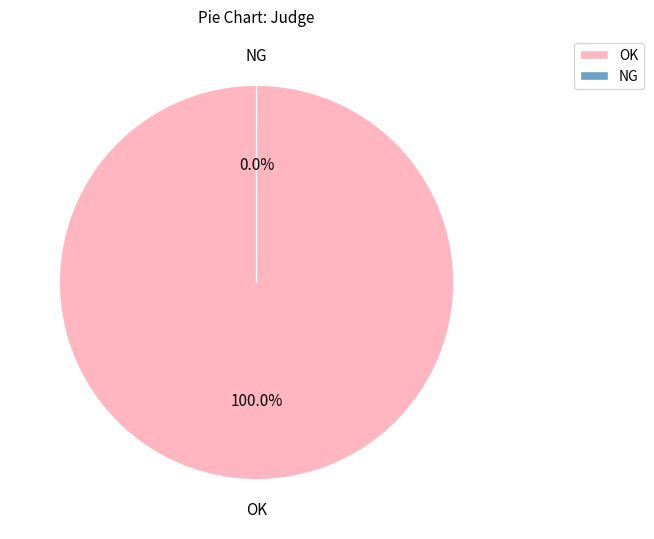

Which slice is the smallest?

NG